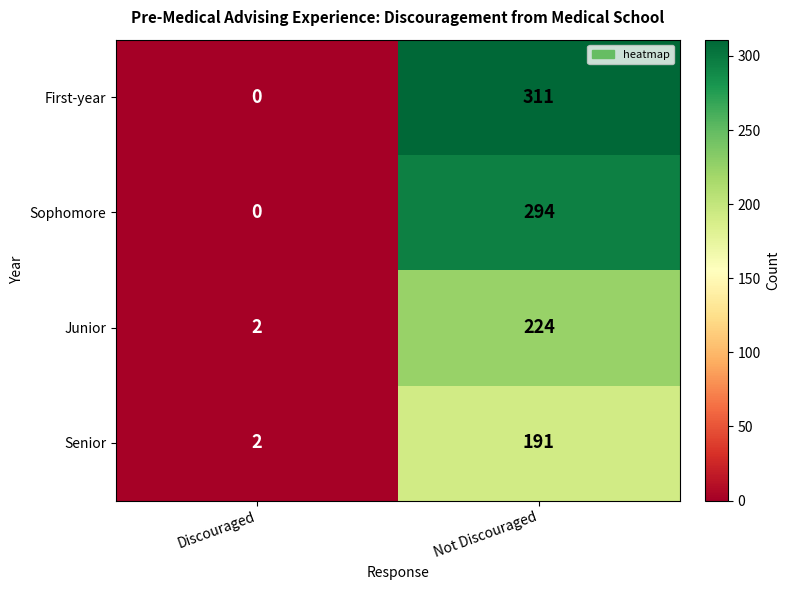

Where is Sophomore nearest to the value 147?

Discouraged